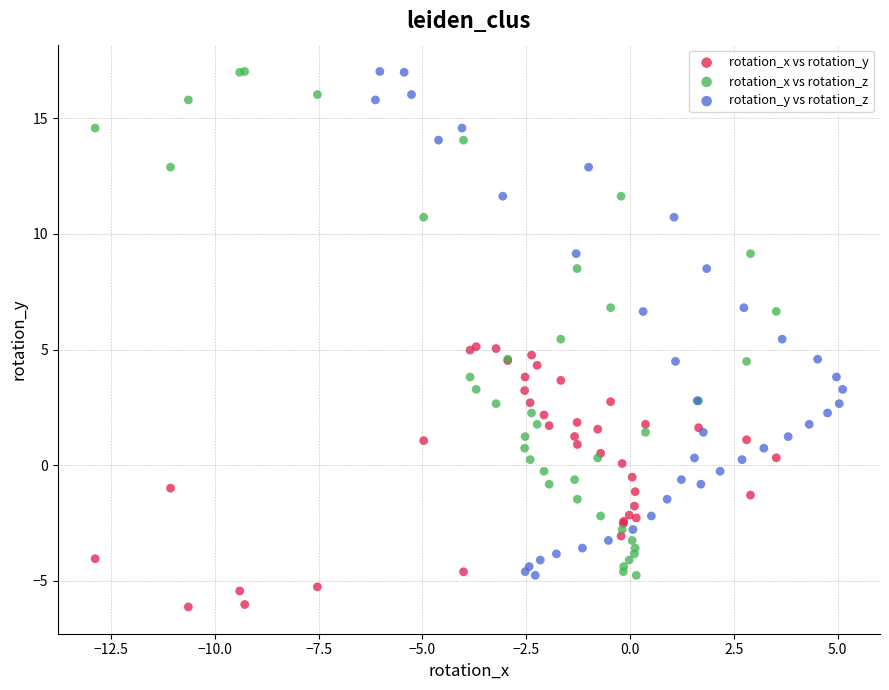

What are all the series names shown in the legend?

rotation_x vs rotation_y, rotation_x vs rotation_z, rotation_y vs rotation_z